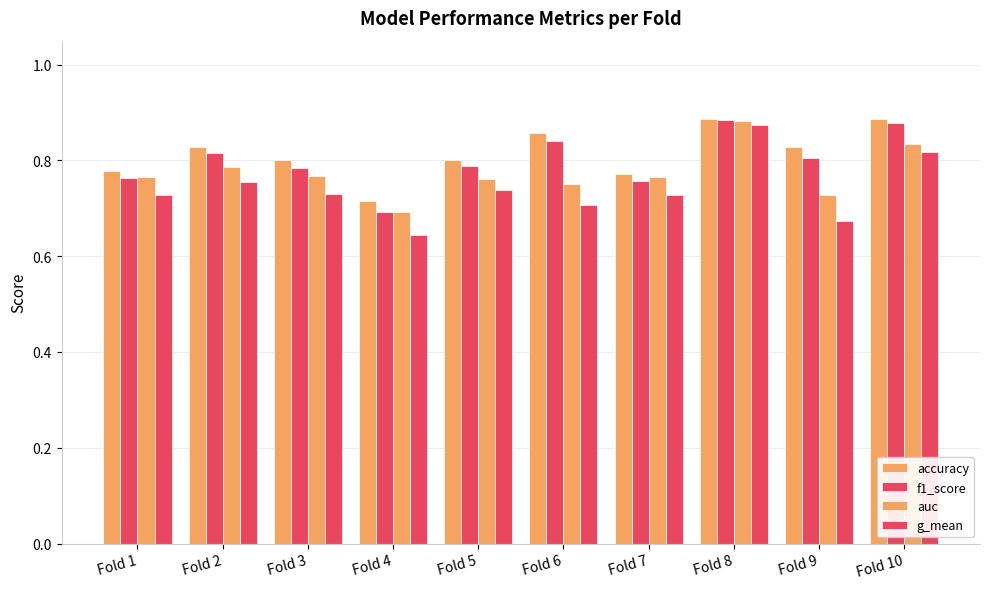

At which label does auc reach its peak?

Fold 8